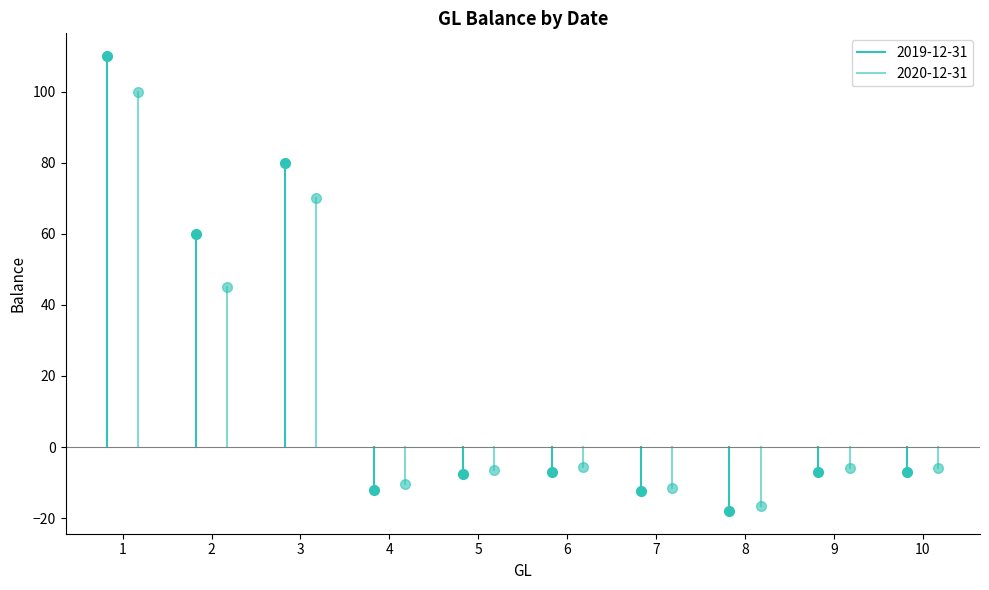

Between which two adjacent categories do 2020-12-31 and 2019-12-31 first intersect?

3 and 4